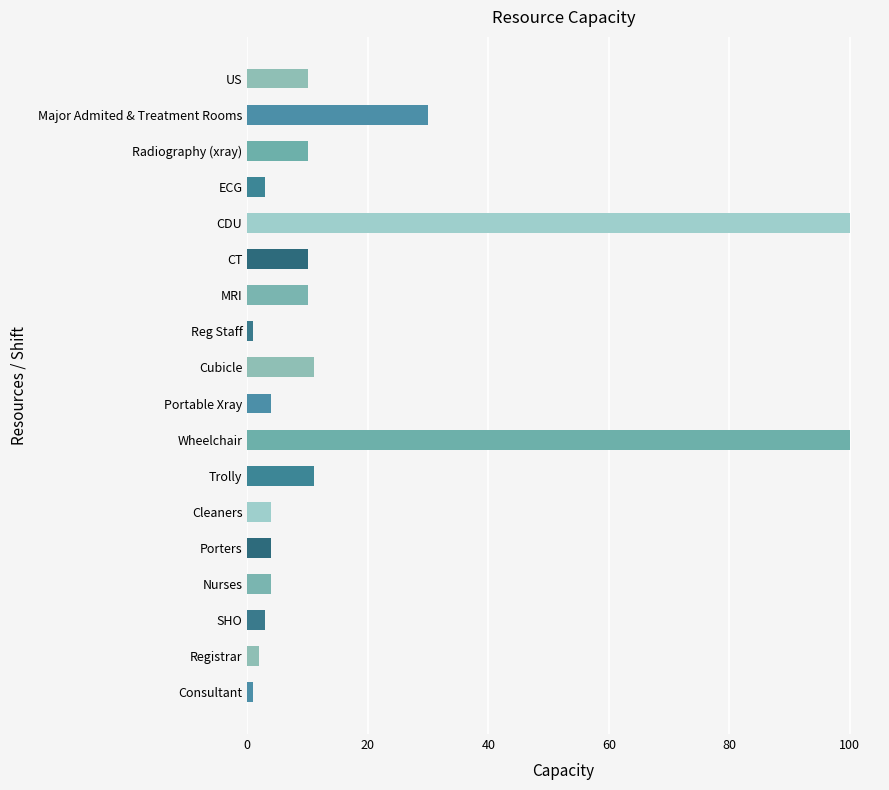

Are the bars horizontal?

Yes